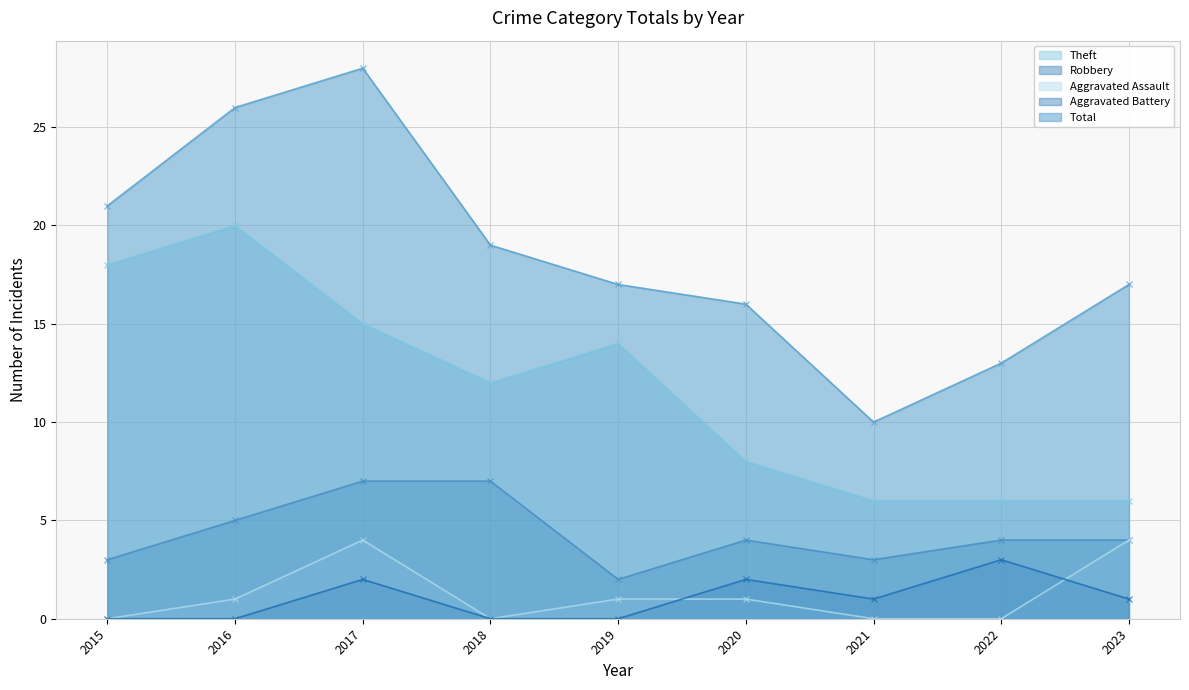

Which series has the largest range (max minus min)?

Total